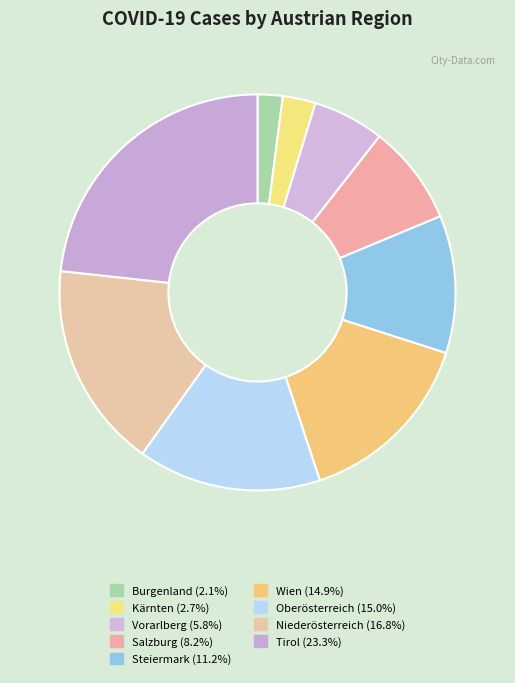

What percentage do Wien and Niederösterreich together represent?

31.8%